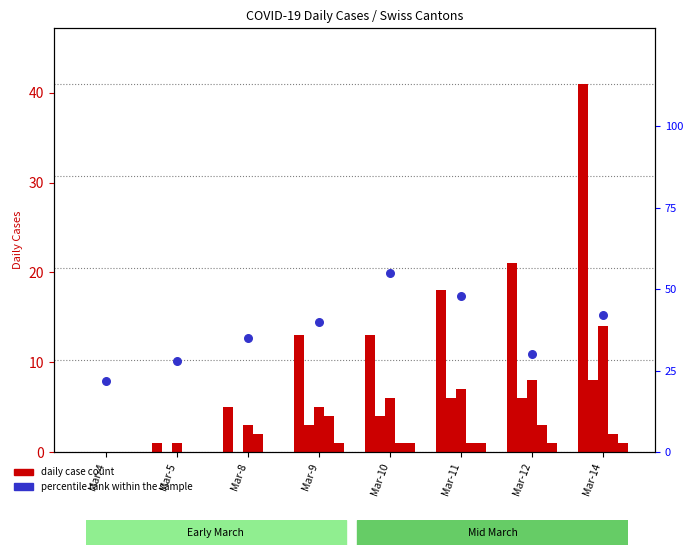

Which series has the largest Y range (max minus min)?

CH